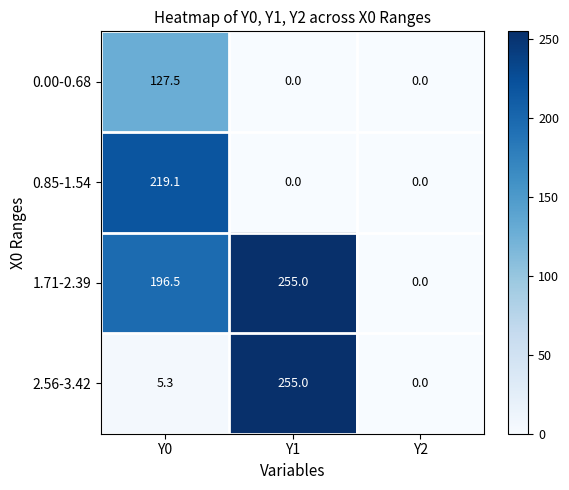

At which category is the sum across all series the highest?

Y0